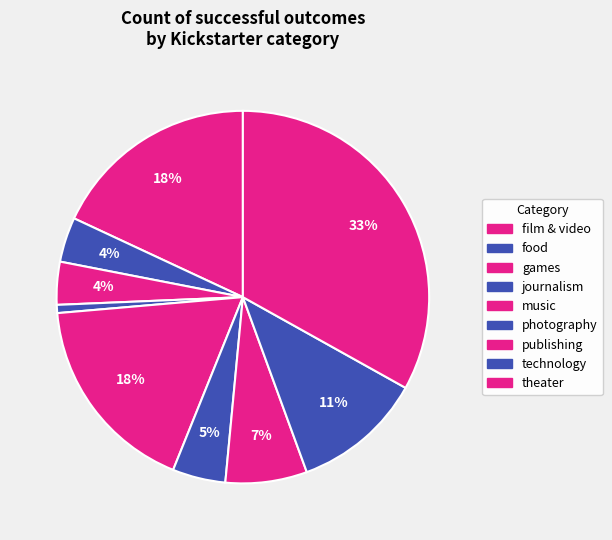

How many segments does this pie chart have?

9